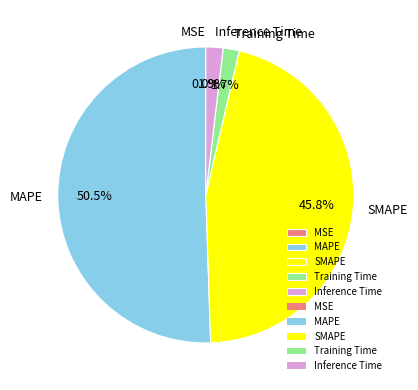

What percentage do SMAPE and MAPE together represent?

96.4%